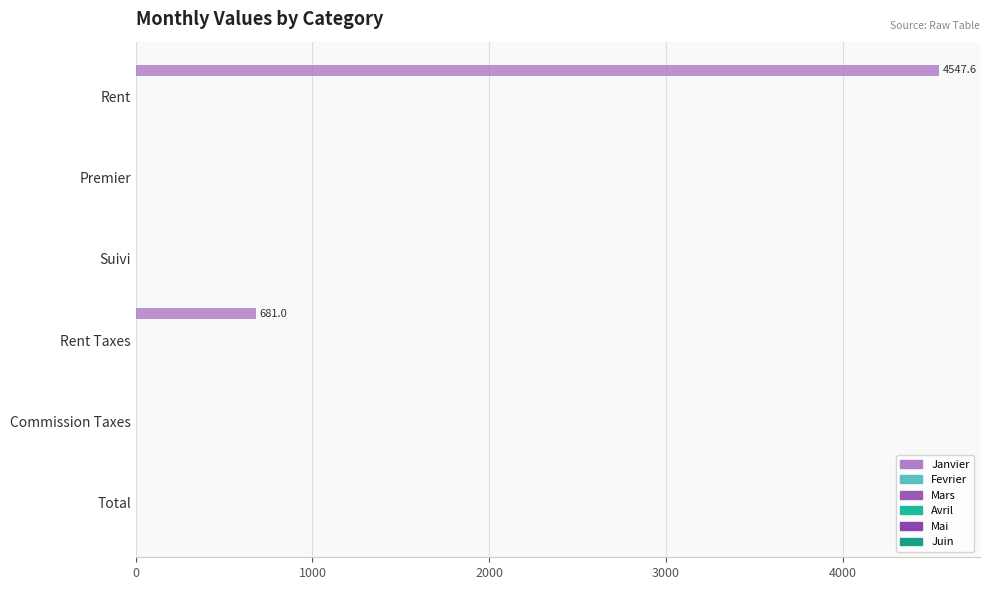

Count the number of categories in the chart.

6